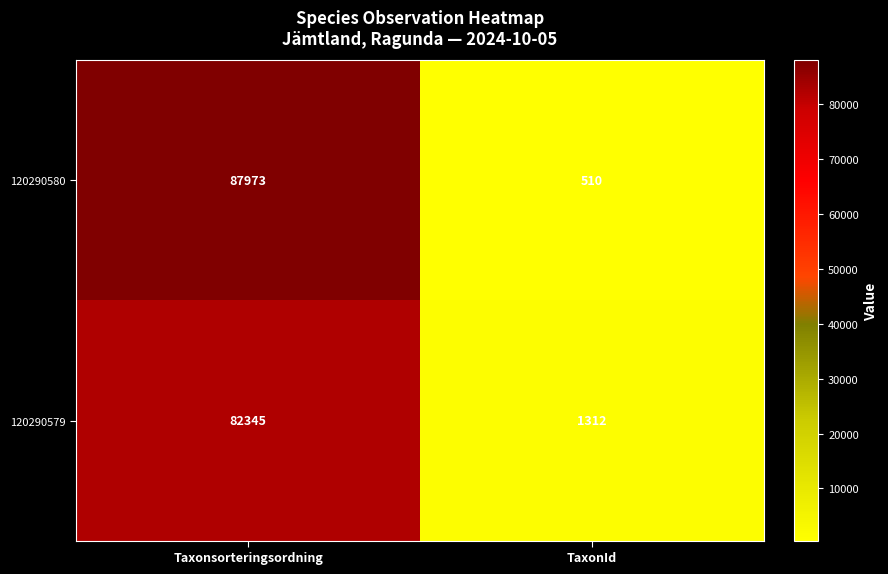

Read the 120290580 value at TaxonId, to the nearest 10.

510